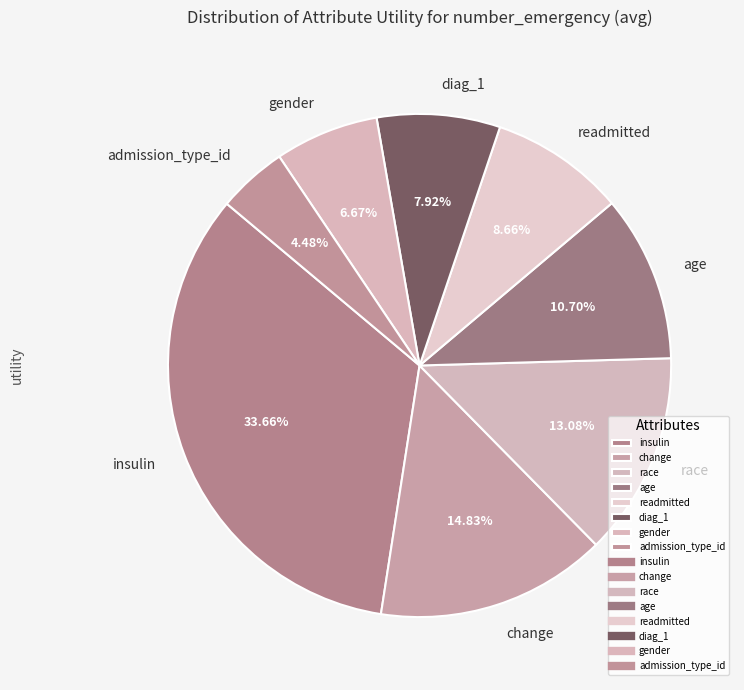

What is the total percentage of change and gender?

21.5%